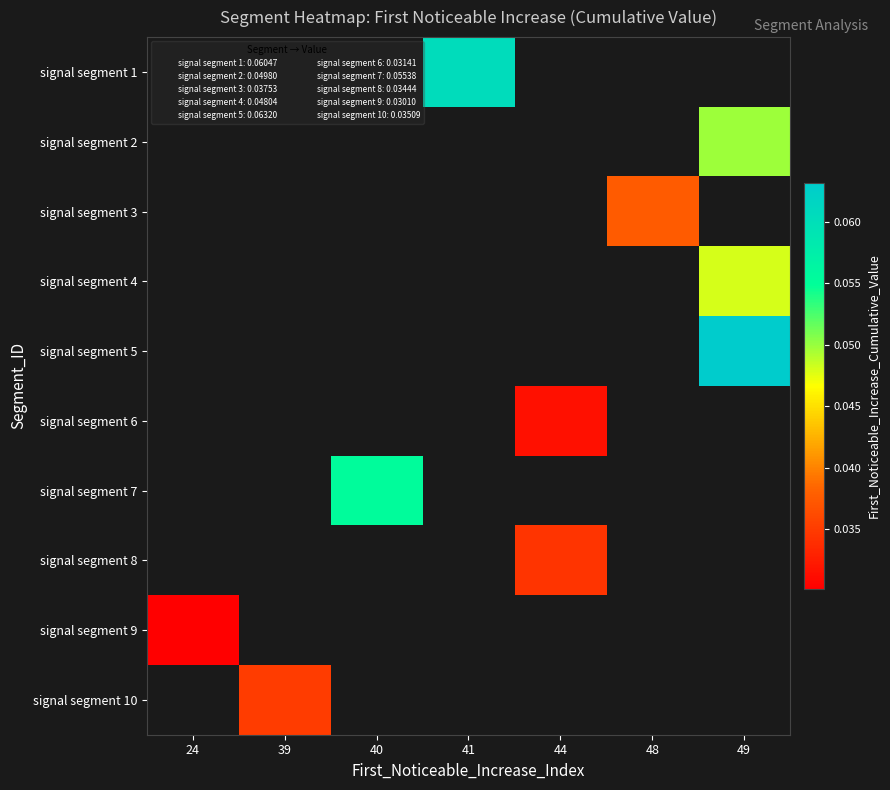

List the labels in order of signal segment 1 value, smallest first.

24, 39, 40, 41, 44, 48, 49